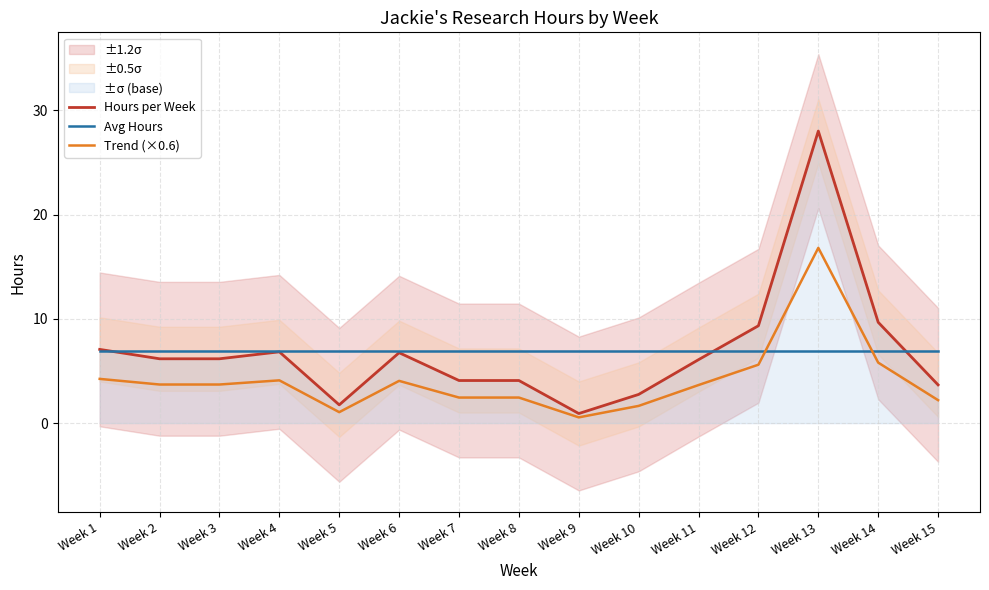

True or false: Trend (×0.6) has a value of 5.7 at Week 11.

False